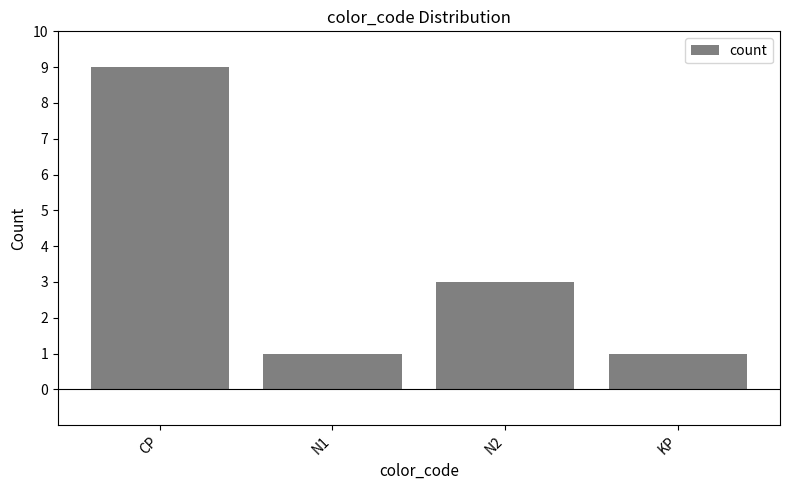

True or false: the data shows 4 at N2.

False